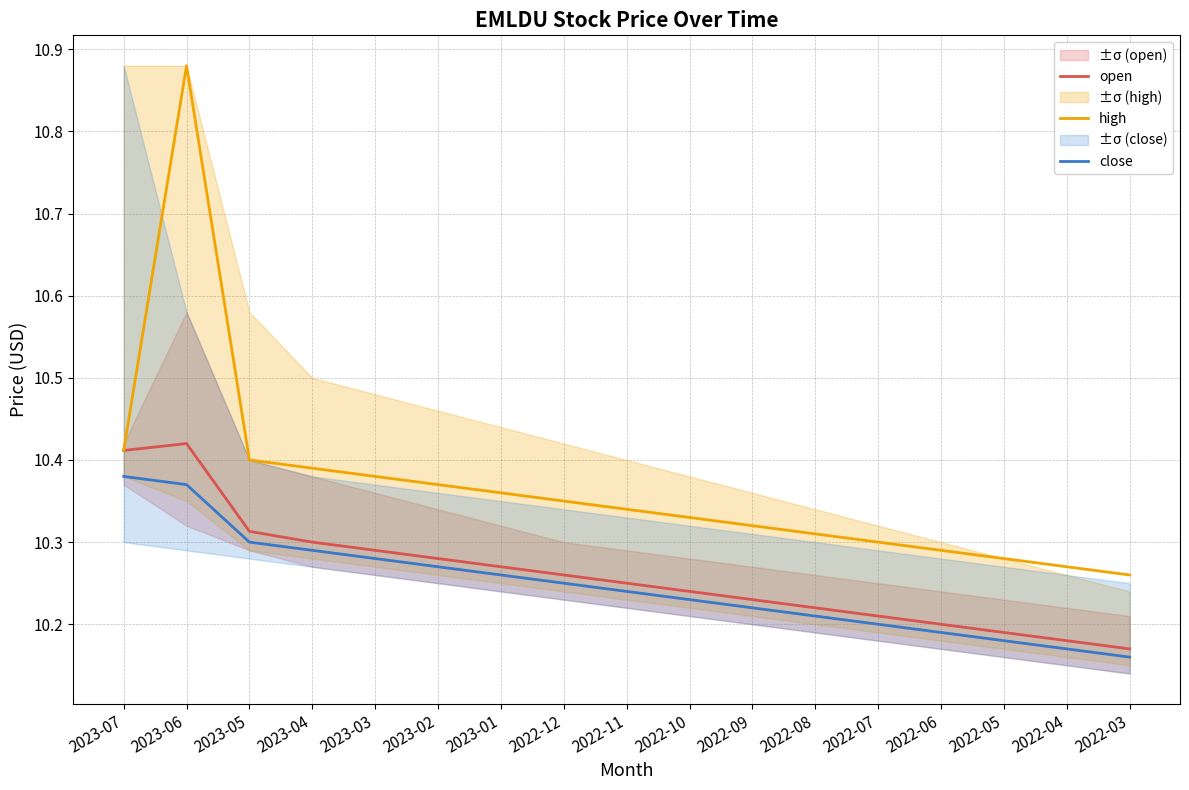

Where is the first local maximum for high?

2023-06